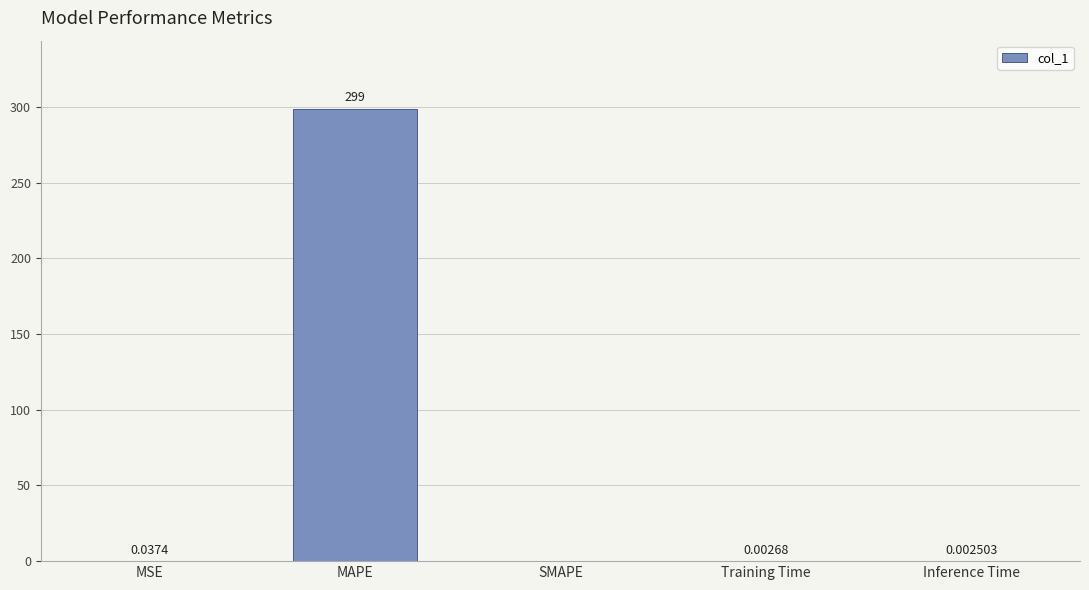

Which has a higher value, Inference Time or Training Time?

Training Time